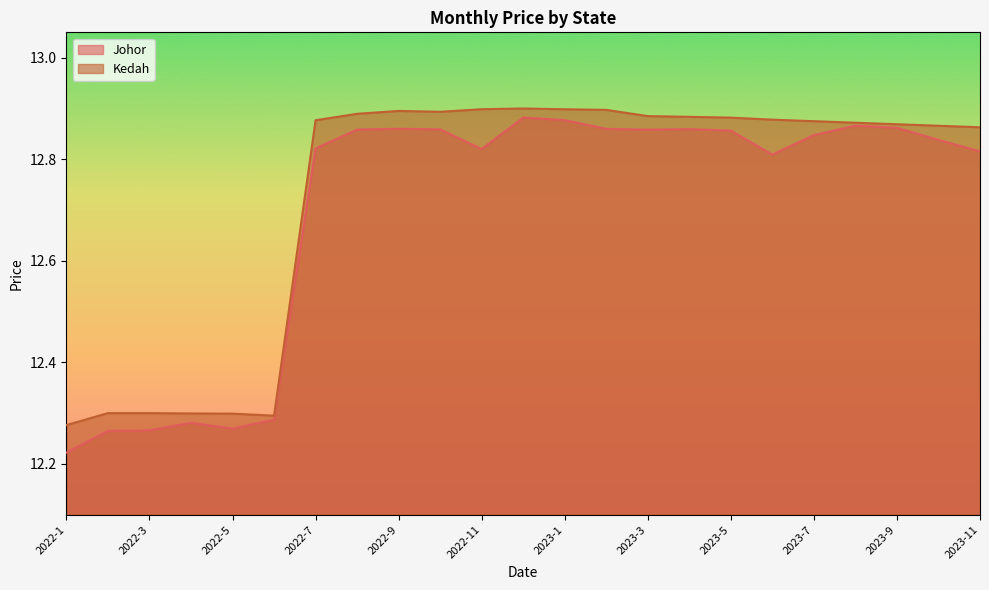

Which series has the largest total across all categories?

Kedah